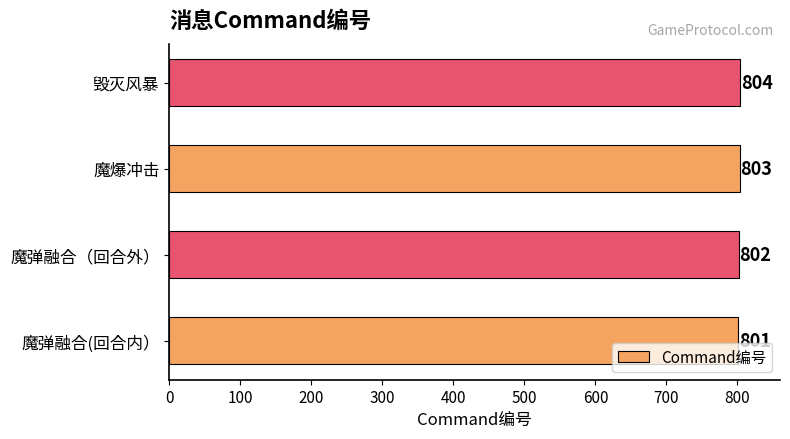

True or false: the data shows 802 at 魔弹融合（回合外）.

True